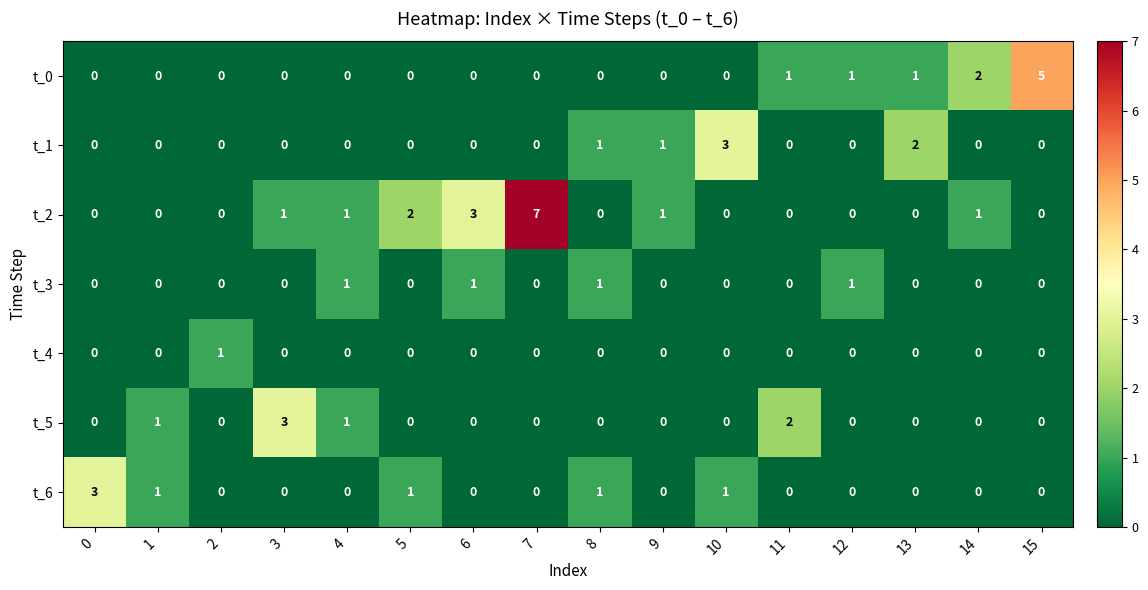

Between 0 and 13, which series saw the biggest shift?

t_6